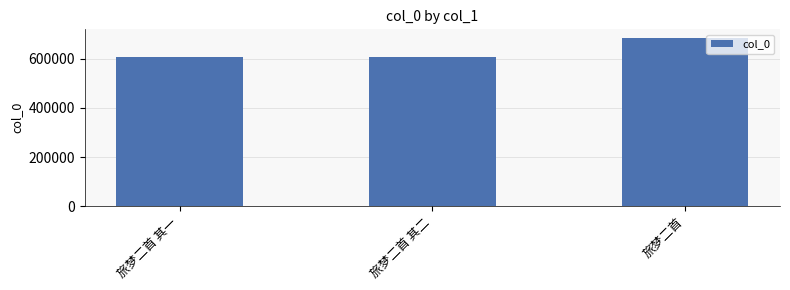

What is the change in value from 旅梦二首 其一 to 旅梦二首 其二?

+1